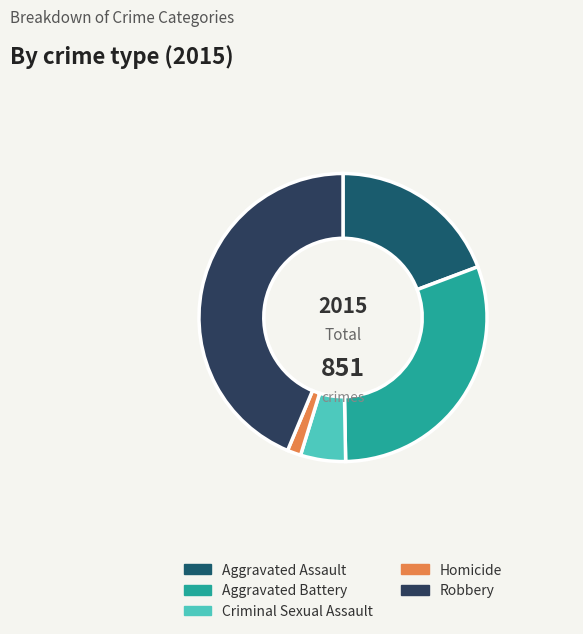

To the nearest percent, what is the average slice percentage?

20%